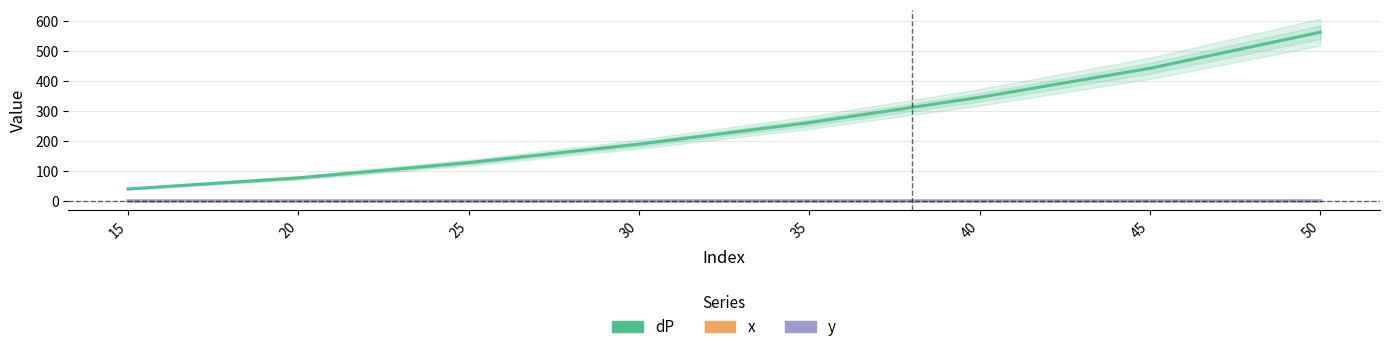

True or false: y and x cross at least once.

False